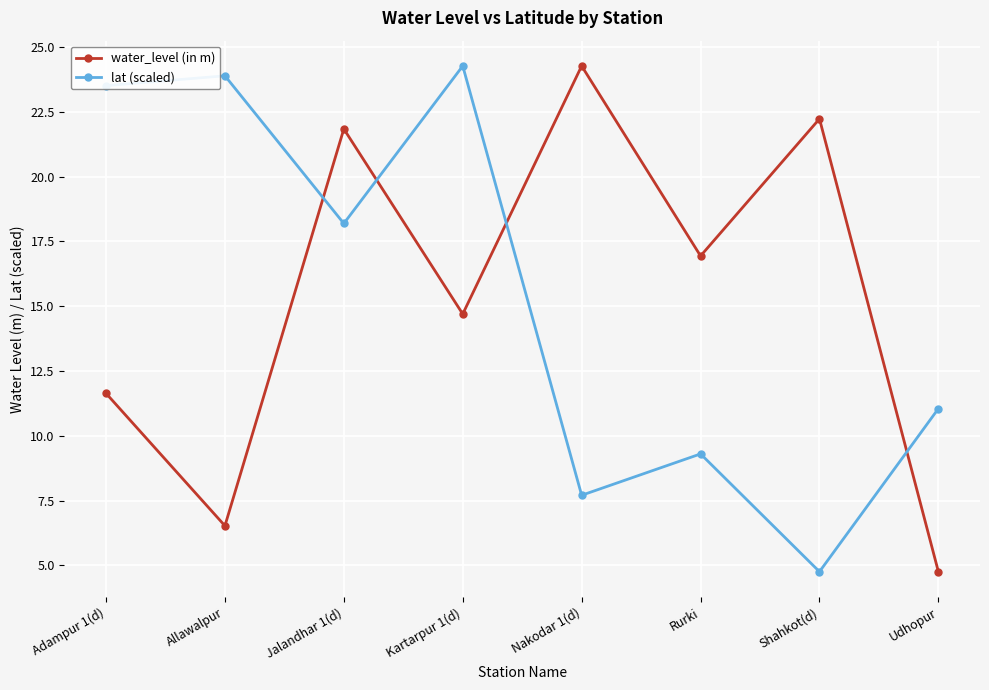

How many data points in lat (scaled) are less than 18?

4